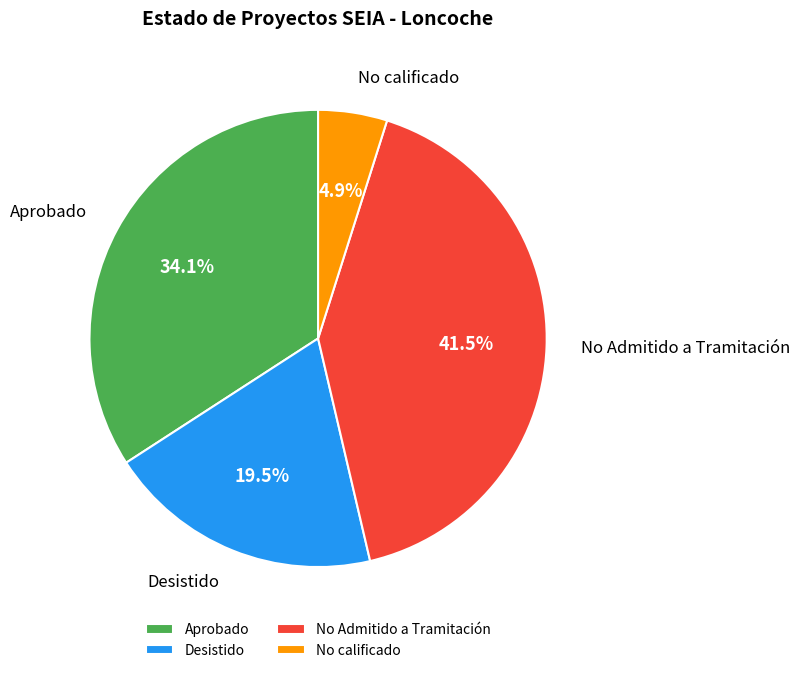

Between No Admitido a Tramitación and Desistido, which is larger?

No Admitido a Tramitación